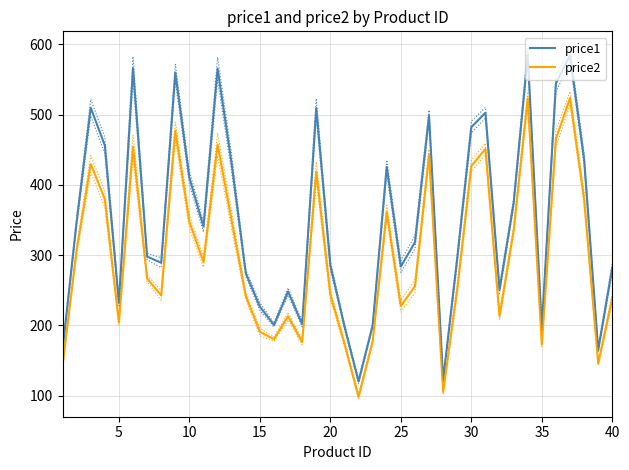

How many interior local peaks does the price1 series have?

11